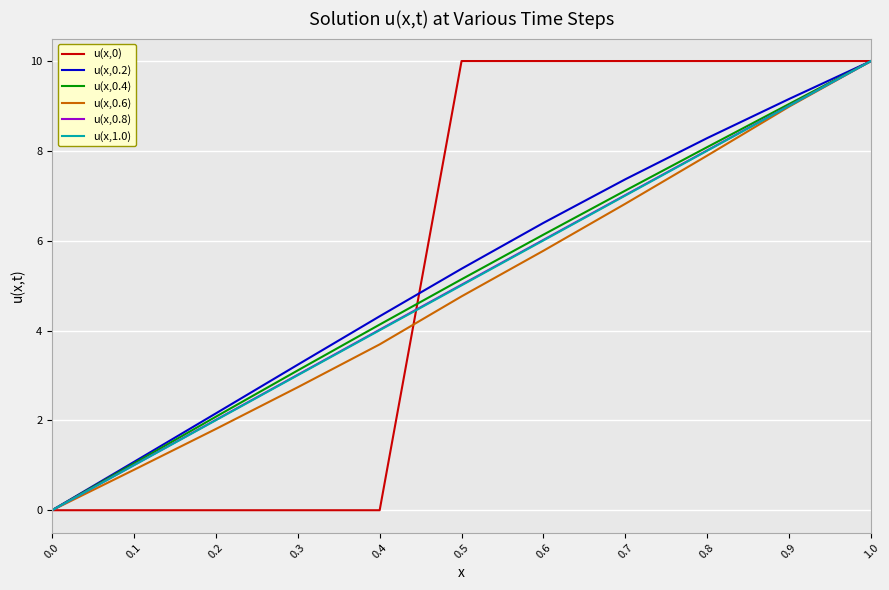

What is the difference between the maximum and minimum values in the u(x,0.6) series?

10.0